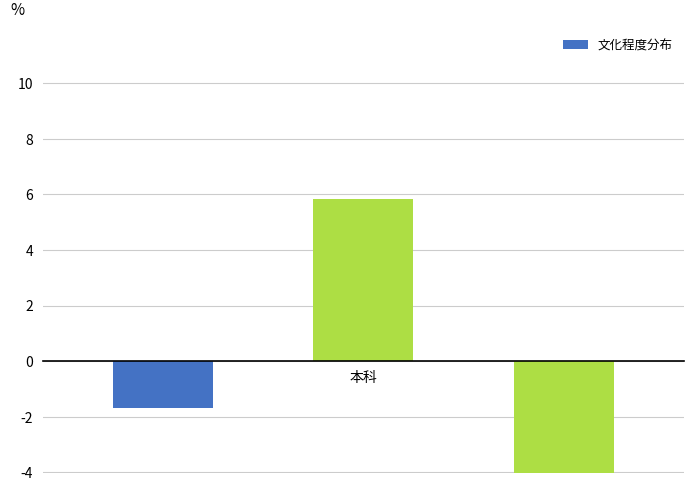

Count the number of values greater than -1.

1